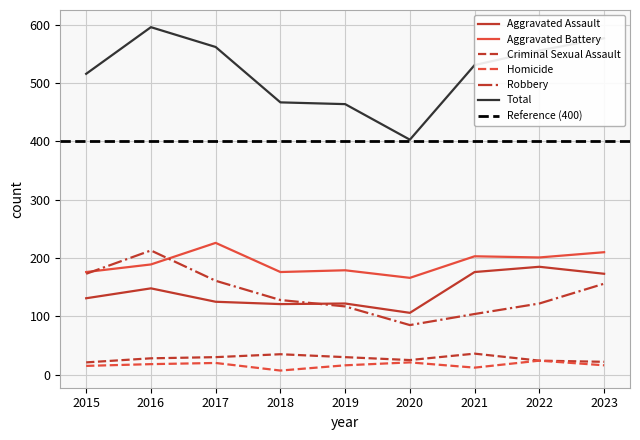

What is the sum of the Total values at 2018 and 2023?

1044